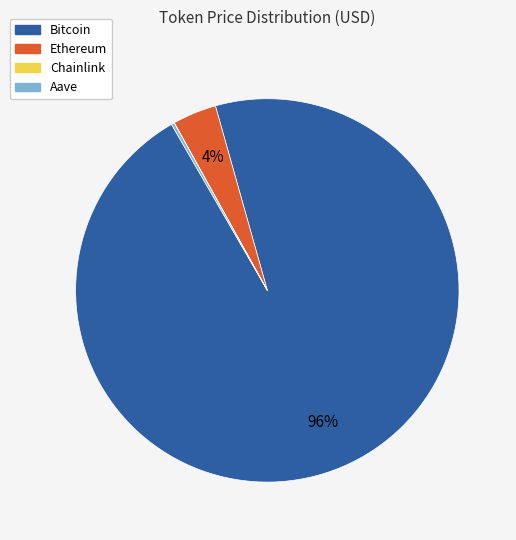

To the nearest percent, what is the combined percentage of Ethereum and Bitcoin?

100%